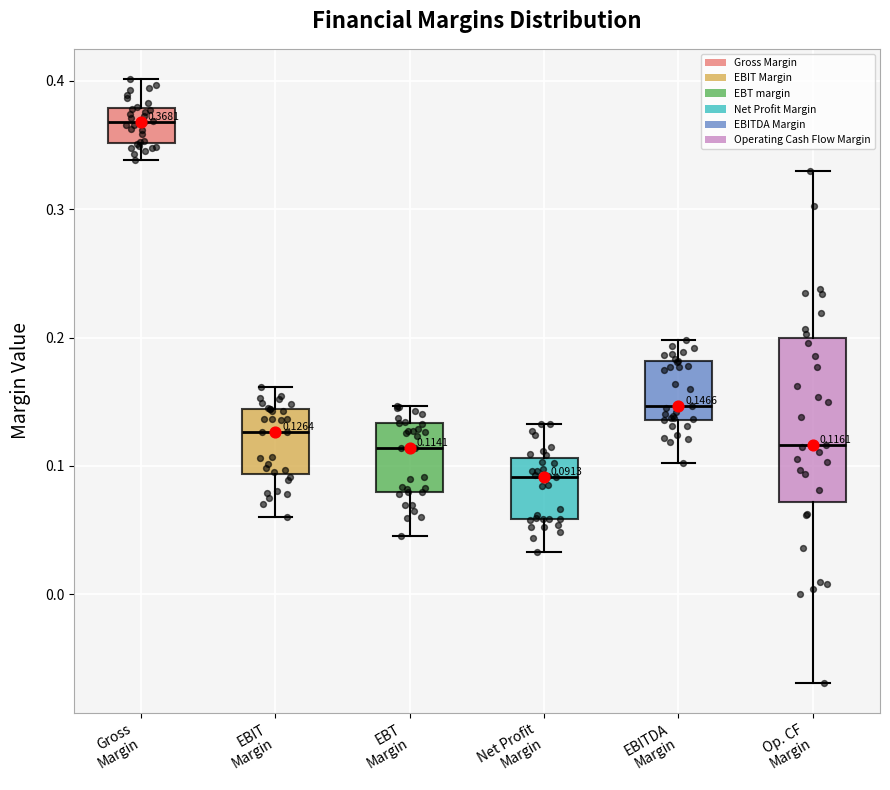

Comparing the boxes themselves (not the whiskers), which one is the tallest?

Op. CF Margin